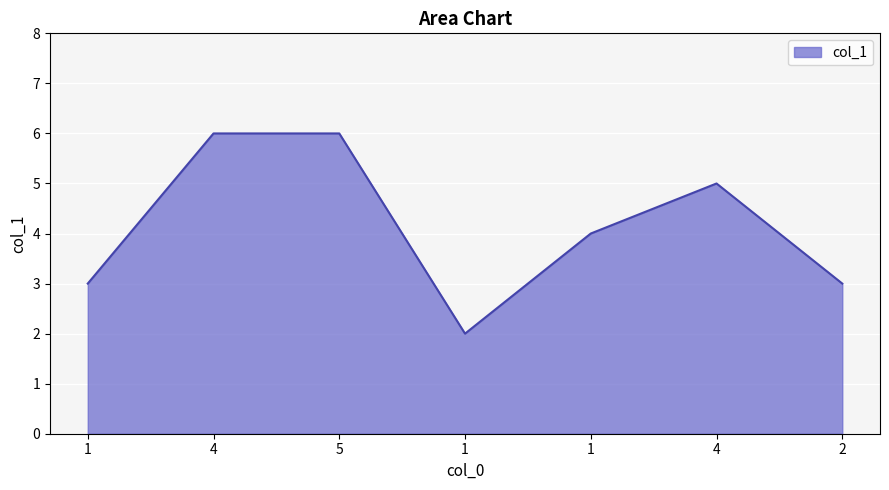

How many series are shown in this chart?

1